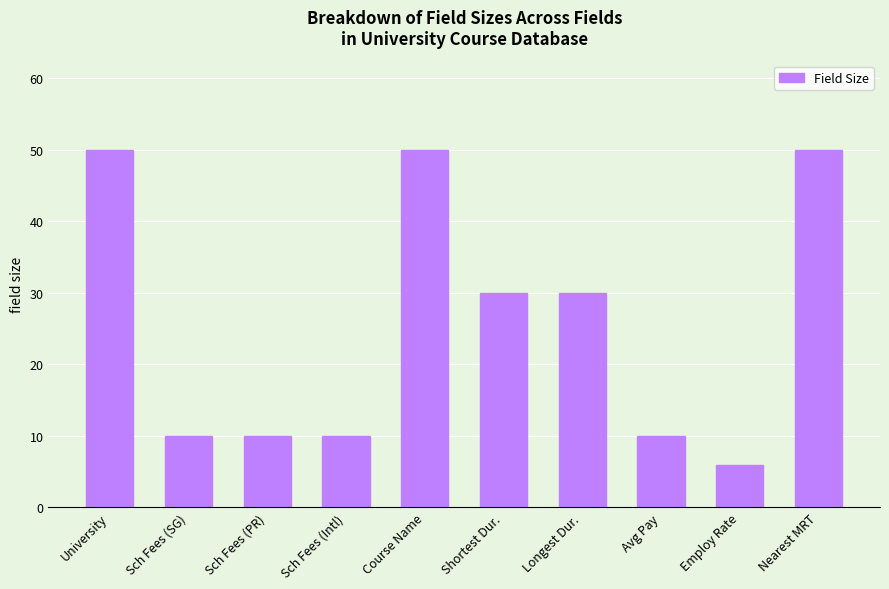

Are the bars grouped side by side (vs. stacked)?

No